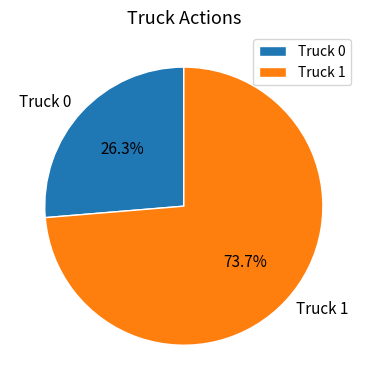

Combined, do Truck 1 and Truck 0 account for over 50%?

Yes